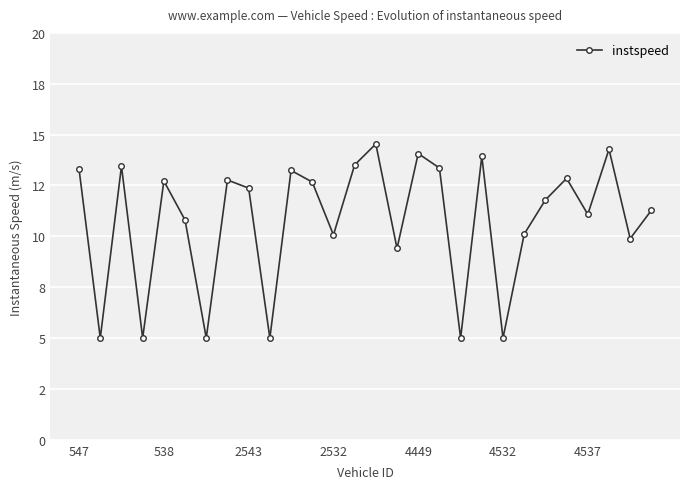

What is the label of the 11th point from the left?

10